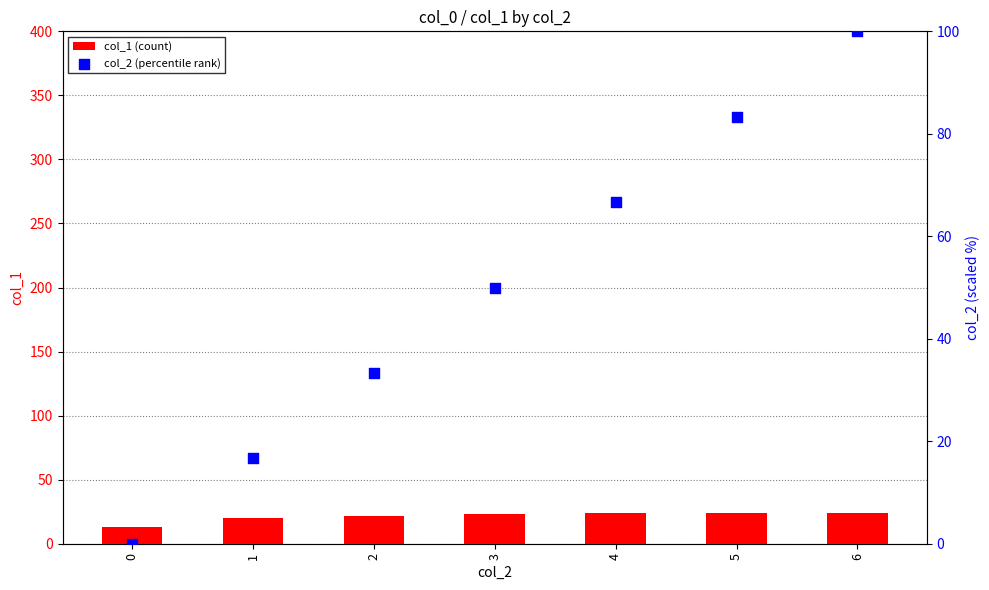

At which category is the sum across all series the highest?

6